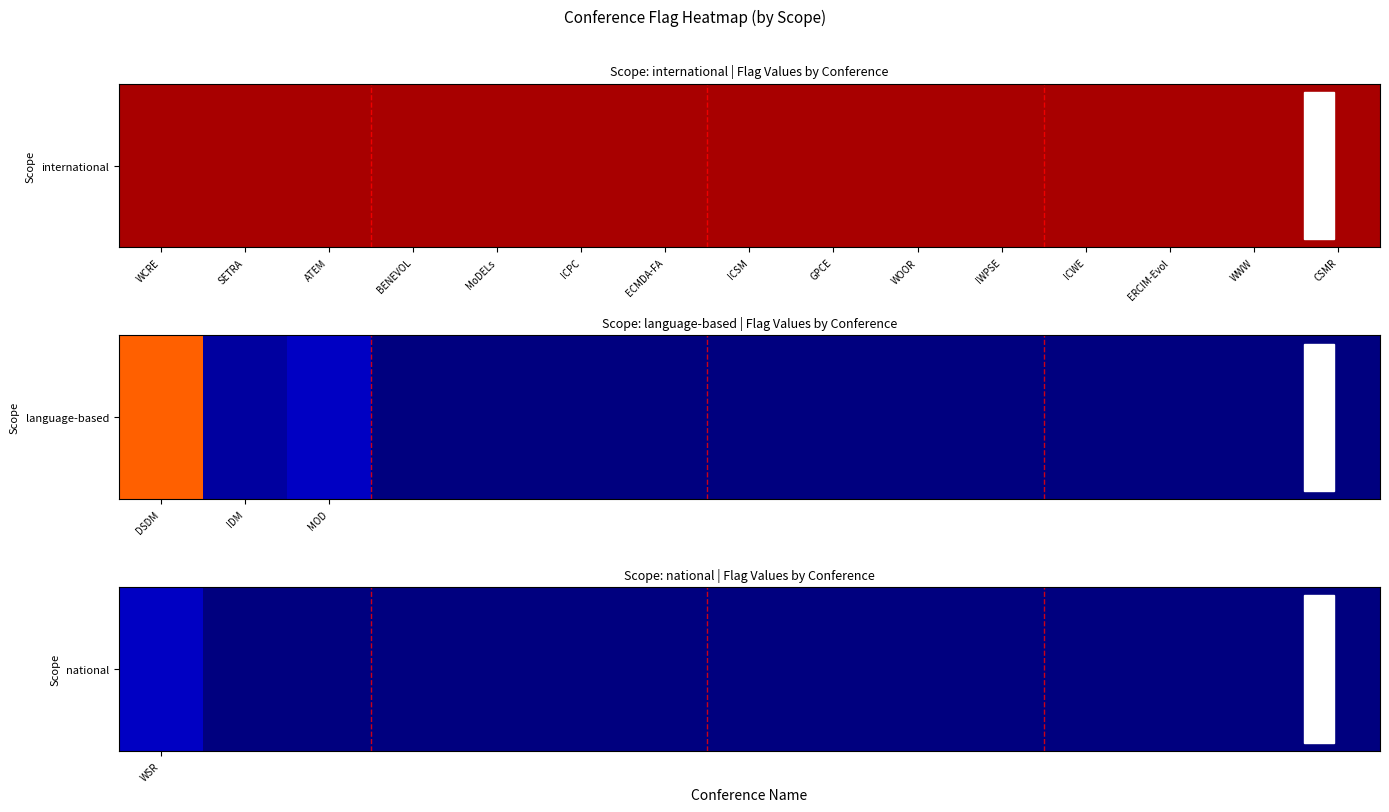

Where is the data nearest to the value 40?

WSR